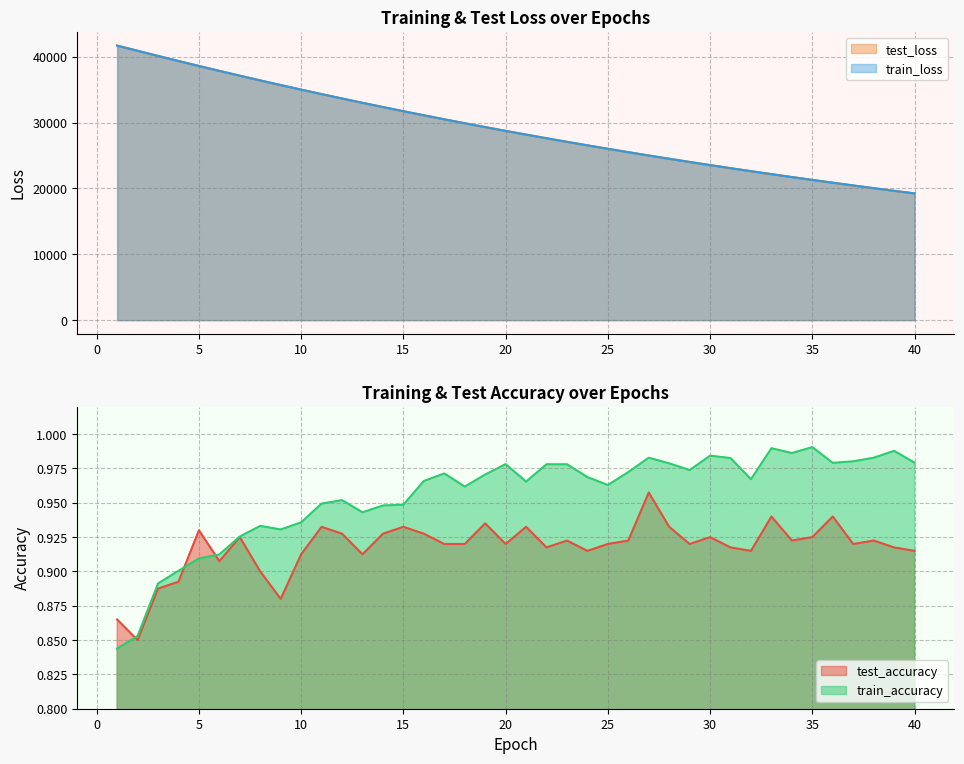

List the series in order of their peak value, lowest first.

test_accuracy, train_accuracy, test_loss, train_loss